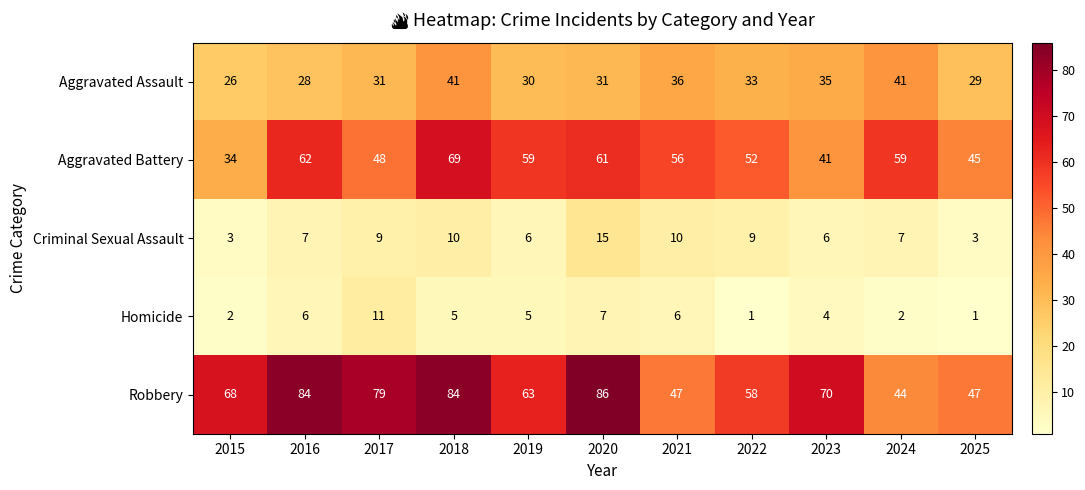

Which series has the widest spread of values?

Robbery